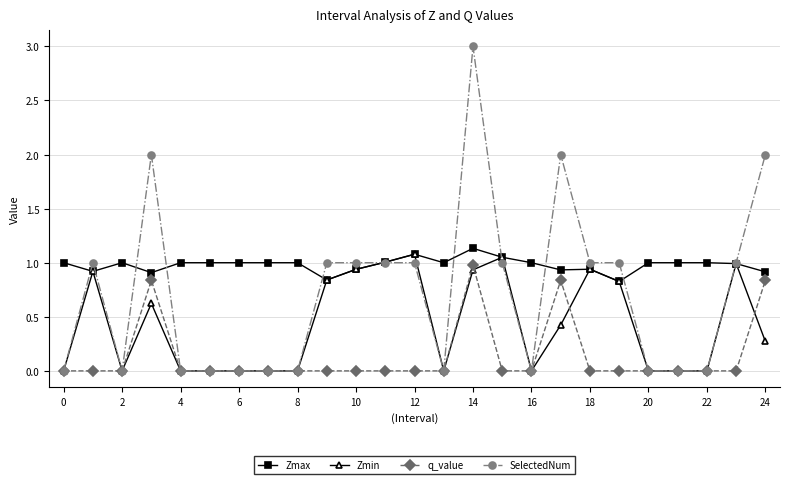

Which series ends up on top after the final intersection of Zmax and SelectedNum?

SelectedNum